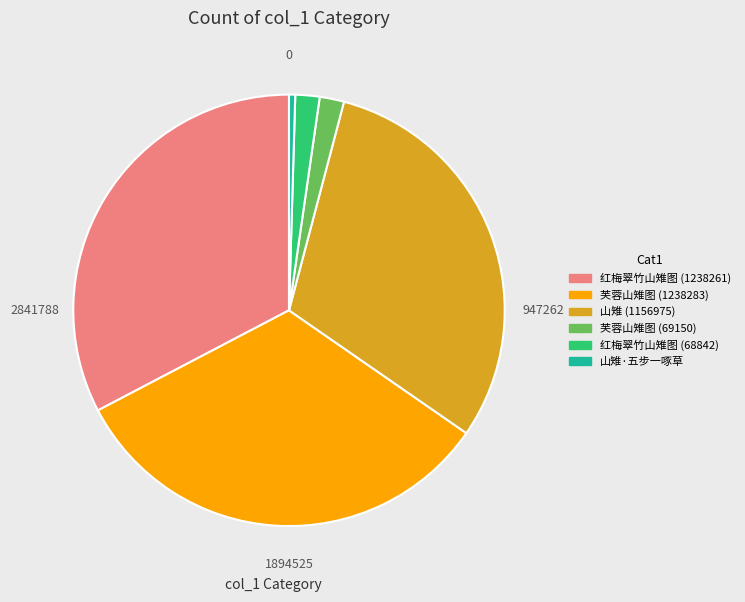

Count the number of slices in the pie.

6